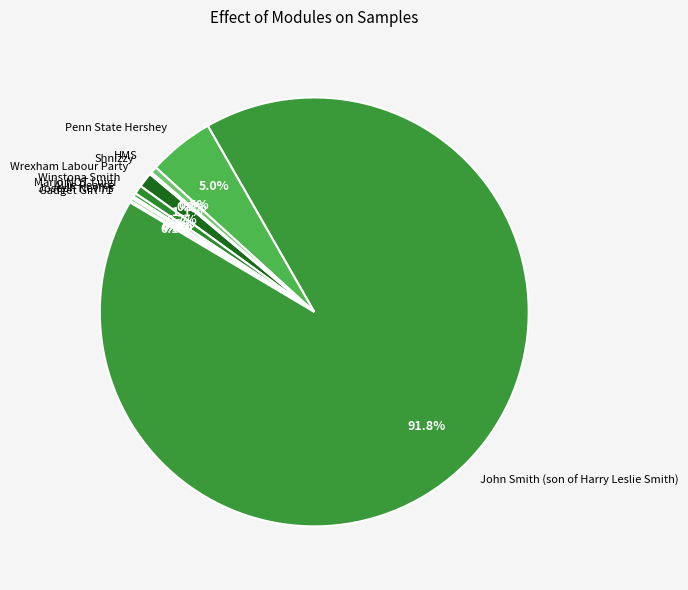

How much of the chart is everything except Wrexham Labour Party?

98.9%